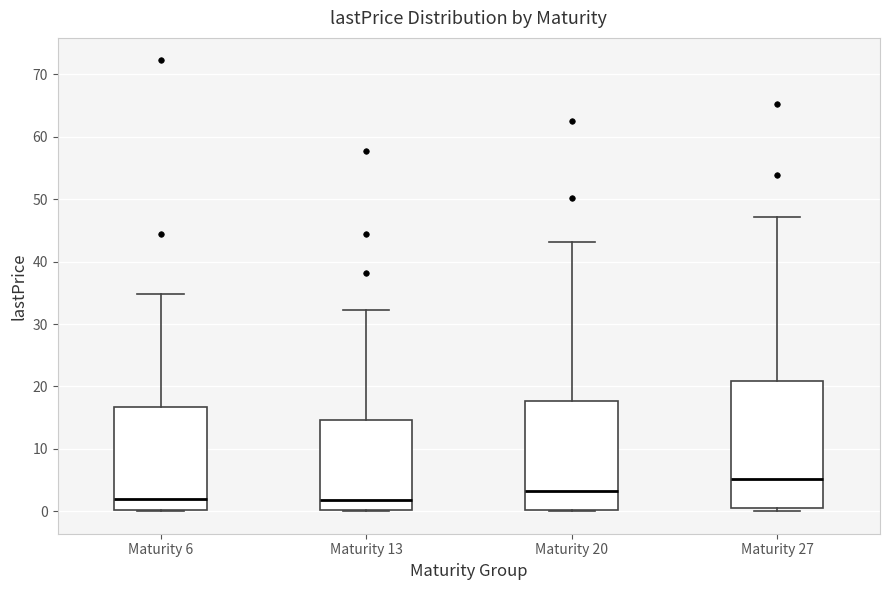

Where does the upper whisker of the box for Maturity 20 end on the y-axis? The values are not printed on the chart, so give them approximately, as read against the axis.

43